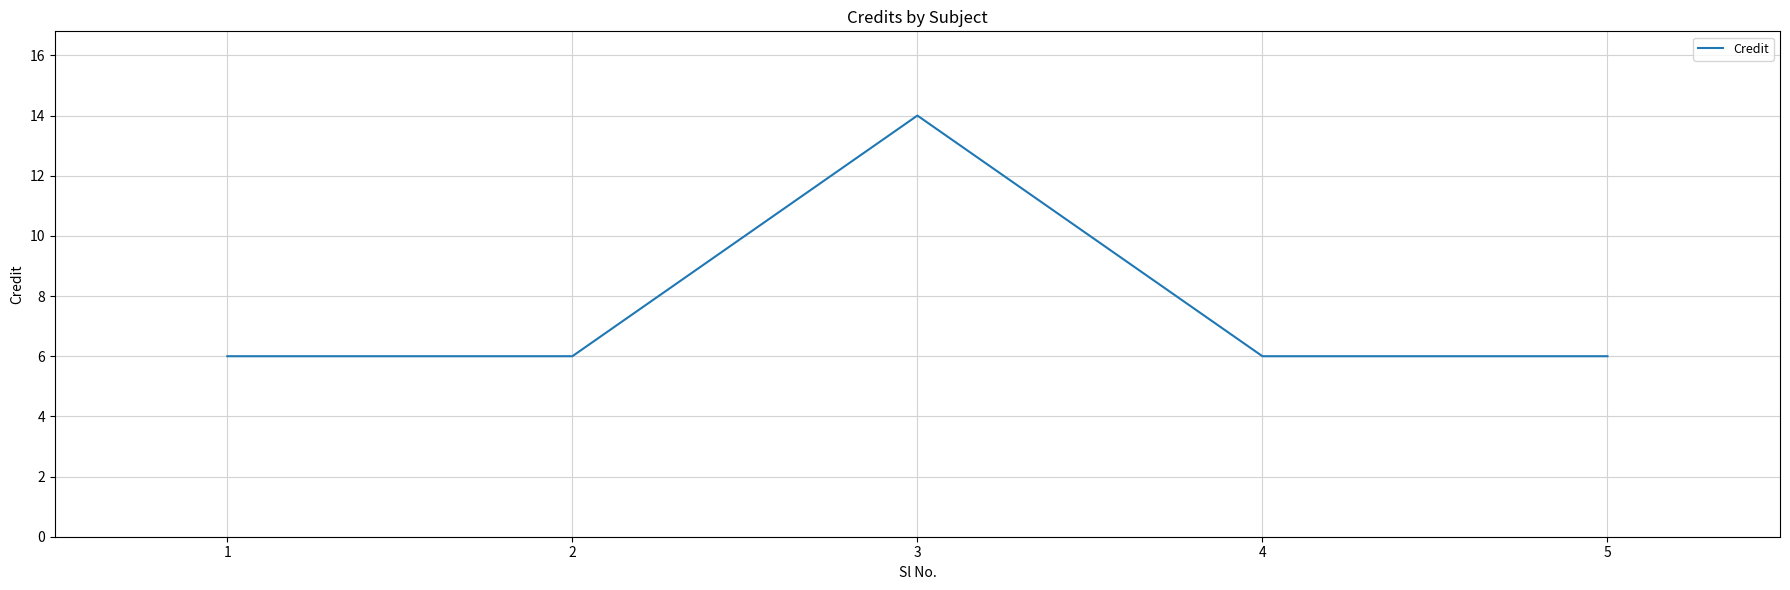

Read the value at 3.

14